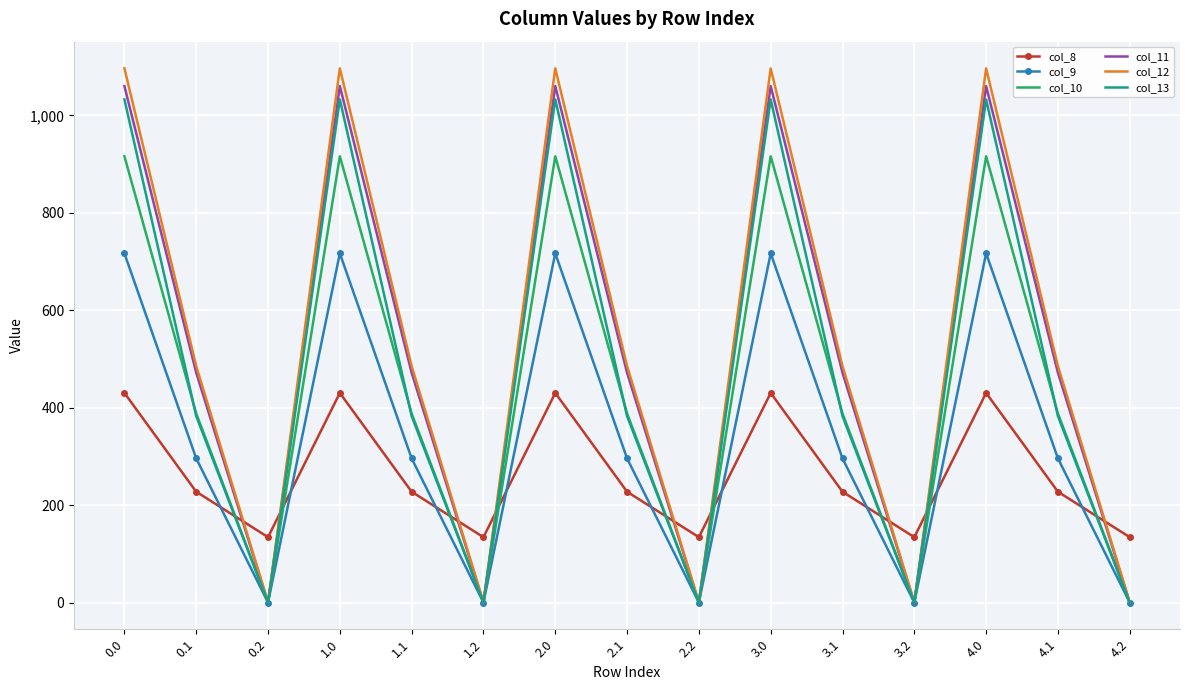

The value of col_10 at 2.2 is 275.0. True or false?

False